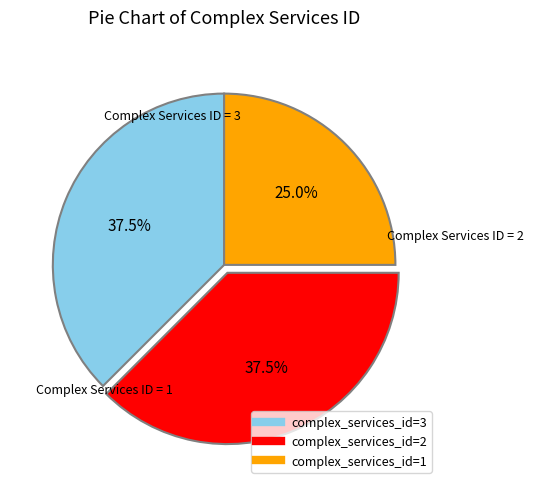

Is there a majority slice in this chart?

No